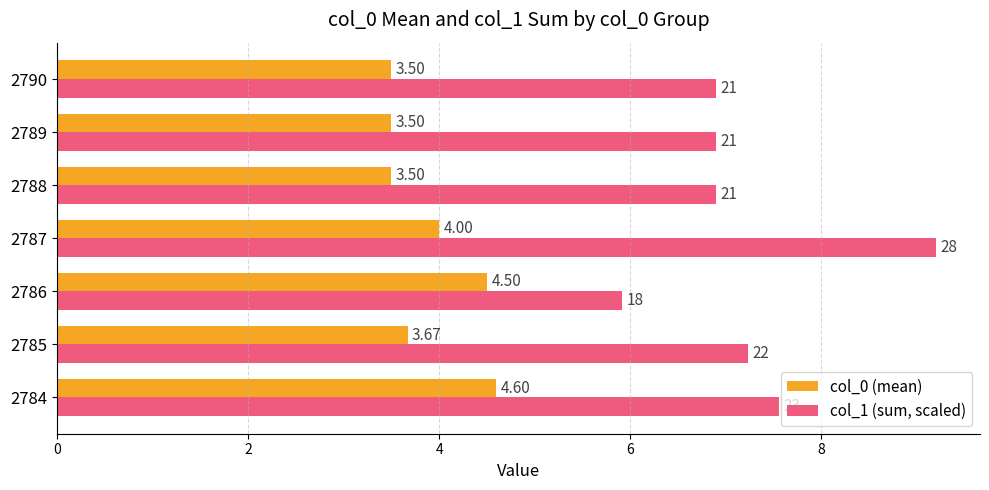

Rank the series by their average value, from highest to lowest.

col_1 (sum, scaled), col_0 (mean)